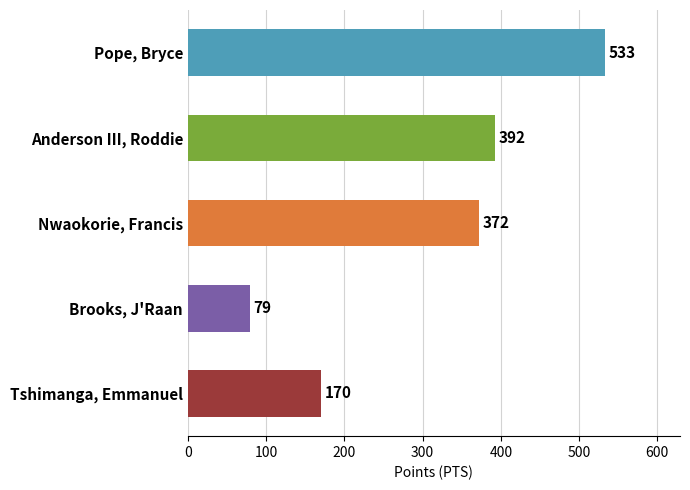

Reading top to bottom, transcribe all the data shown in this chart.

Pope, Bryce=533	Anderson III, Roddie=392	Nwaokorie, Francis=372	Brooks, J'Raan=79	Tshimanga, Emmanuel=170